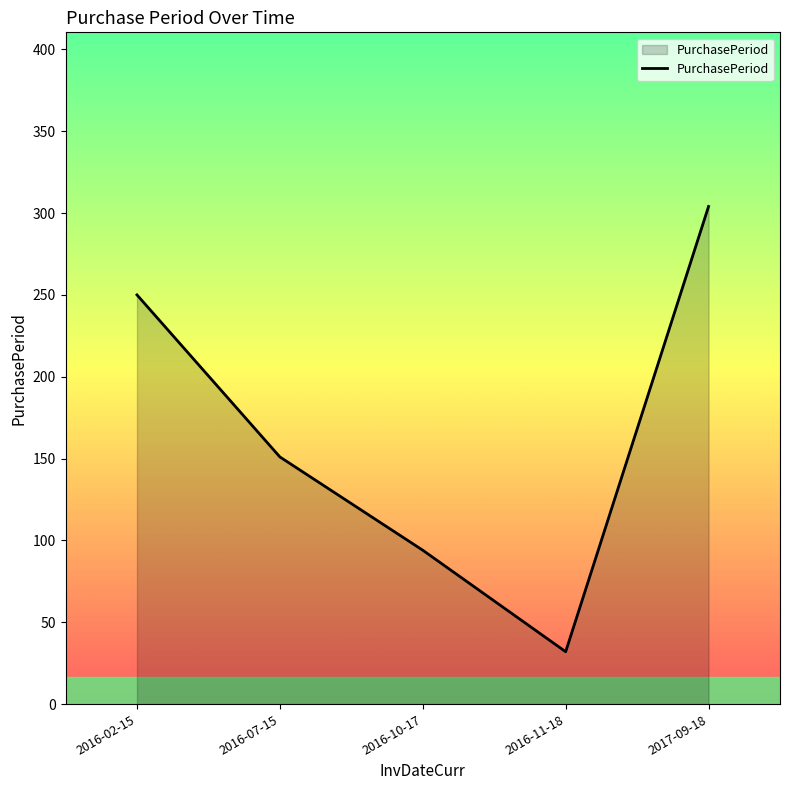

What is the smallest value displayed?

32